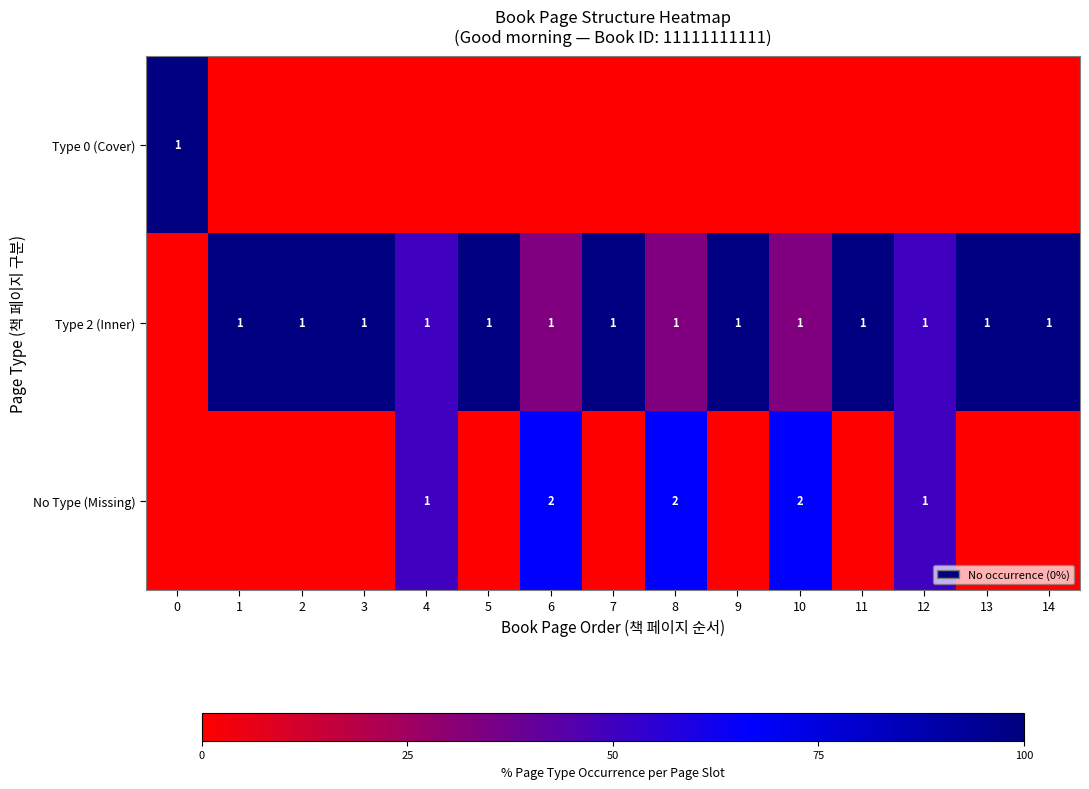

The Type 2 (Inner) series shows 1 at 4. True or false?

True